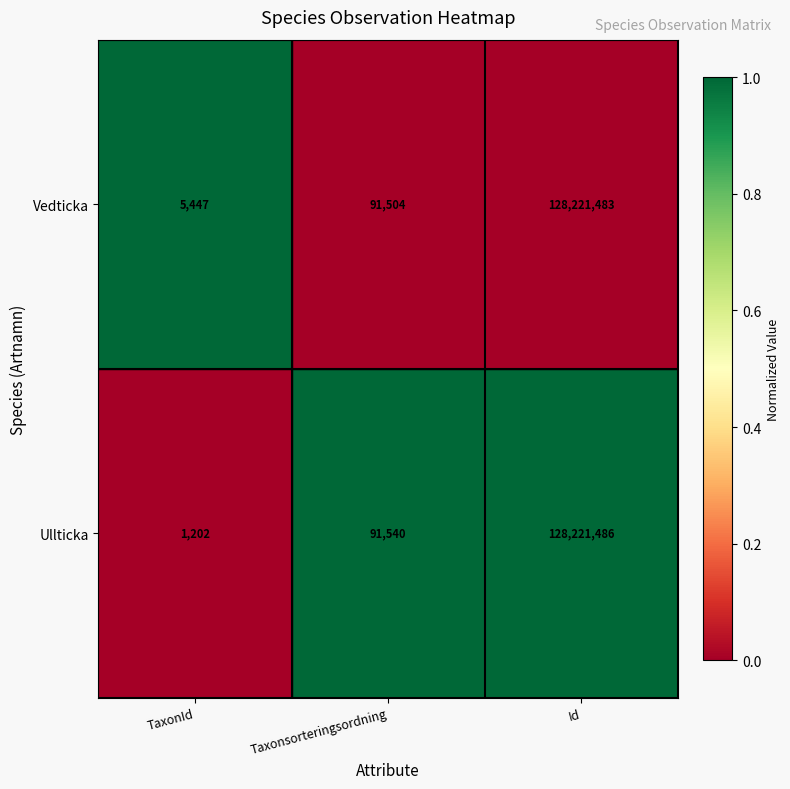

Count the number of categories in the chart.

3